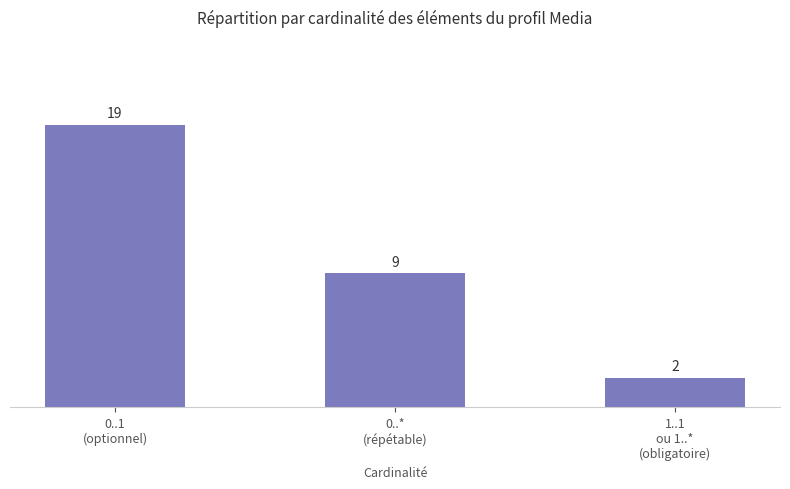

List the labels in order of value, smallest first.

1..1
ou 1..*
(obligatoire), 0..*
(répétable), 0..1
(optionnel)